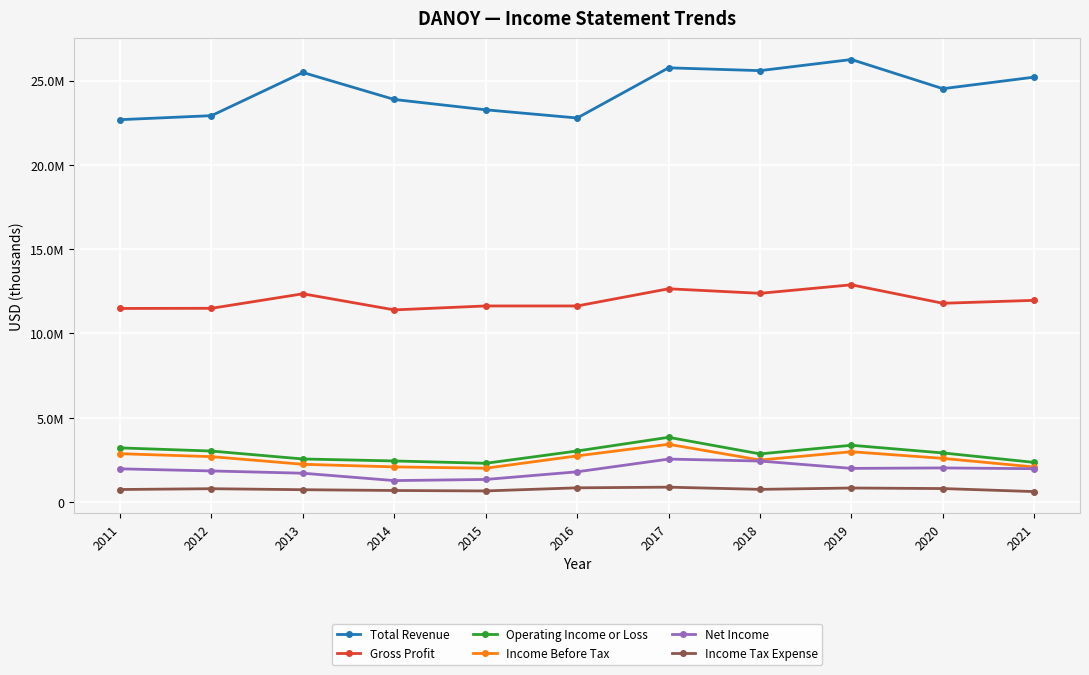

Is the value of Income Before Tax at 2017 greater than the value of Net Income at 2013?

Yes